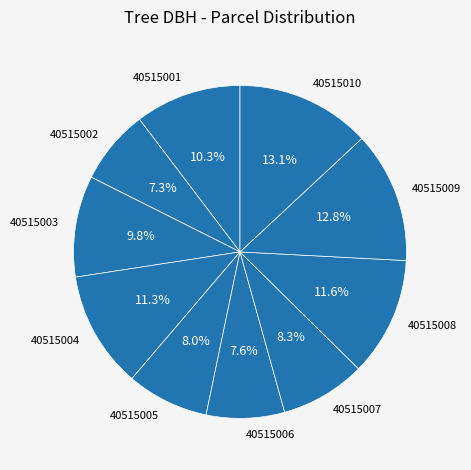

Does any single category account for the majority?

No